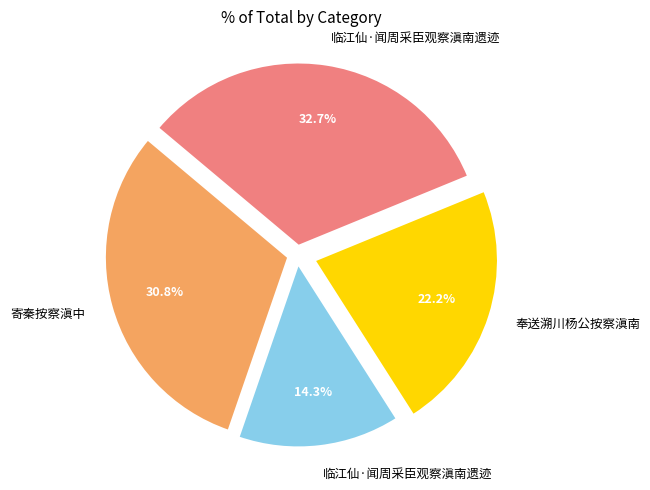

Is there any slice that represents more than half of the pie?

No